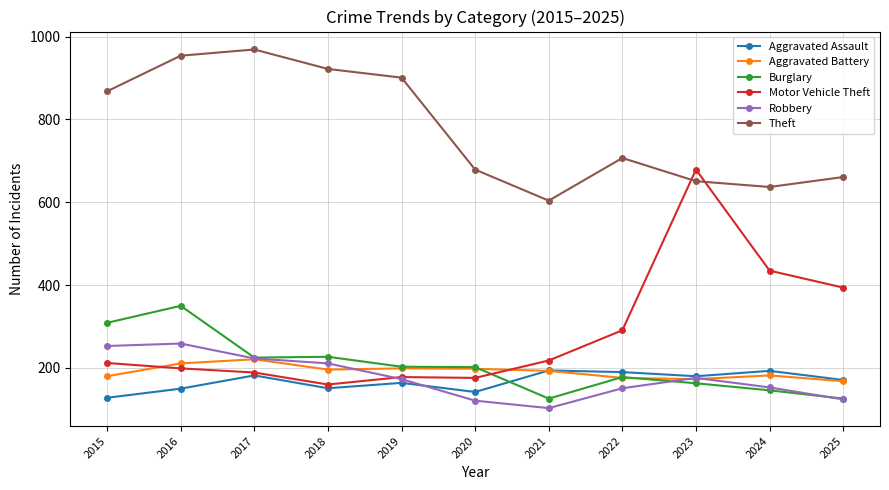

In Theft, how many points are lower than both neighbors (excluding endpoints)?

2